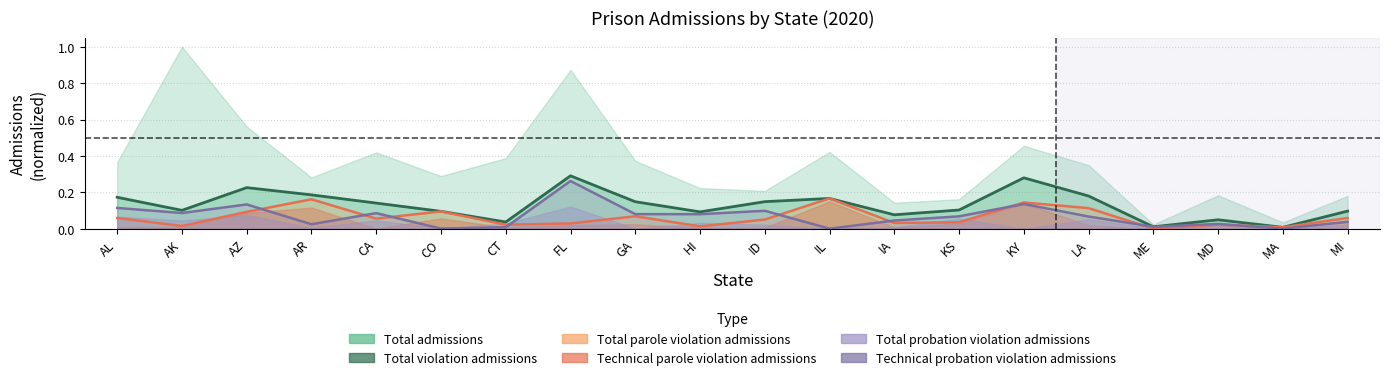

At which category is the sum across all series the highest?

FL